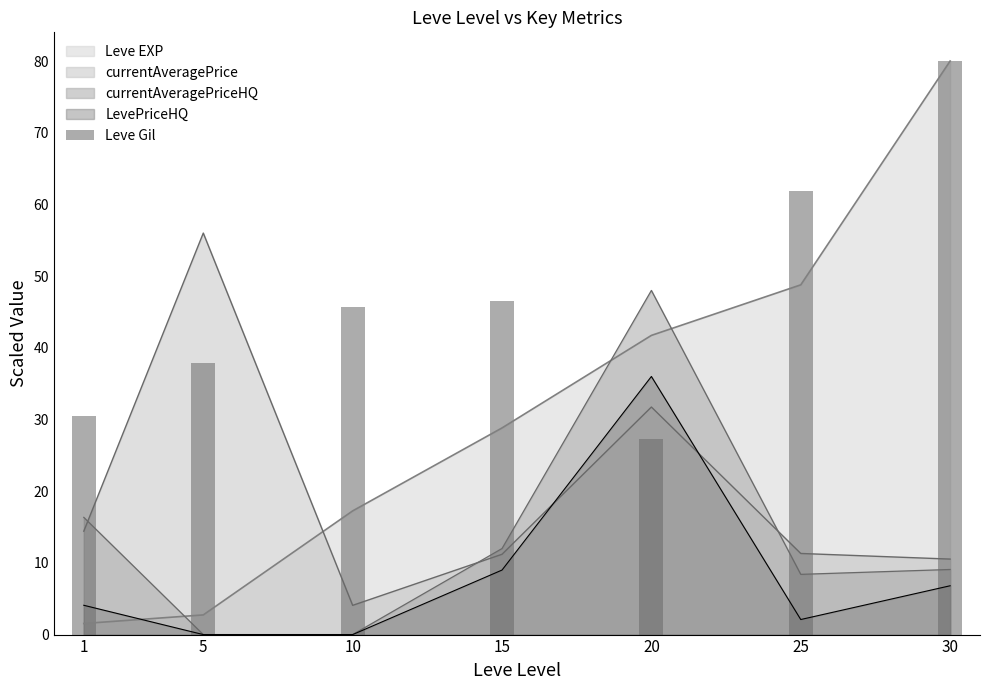

Which has a higher value, 25 or 5?

25